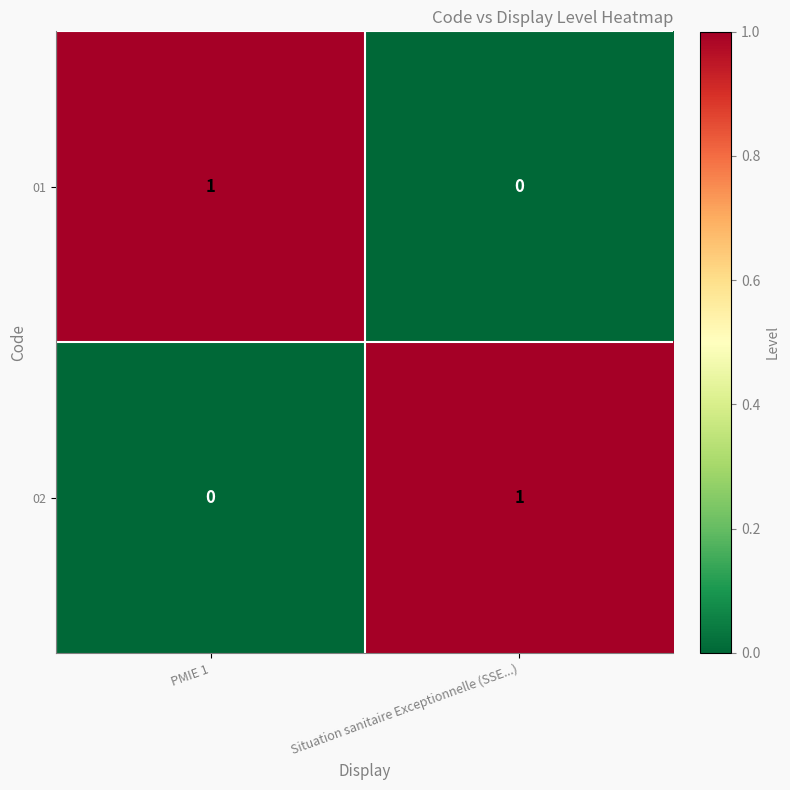

At which label is 01 closest to 0?

Situation sanitaire Exceptionnelle (SSE...)